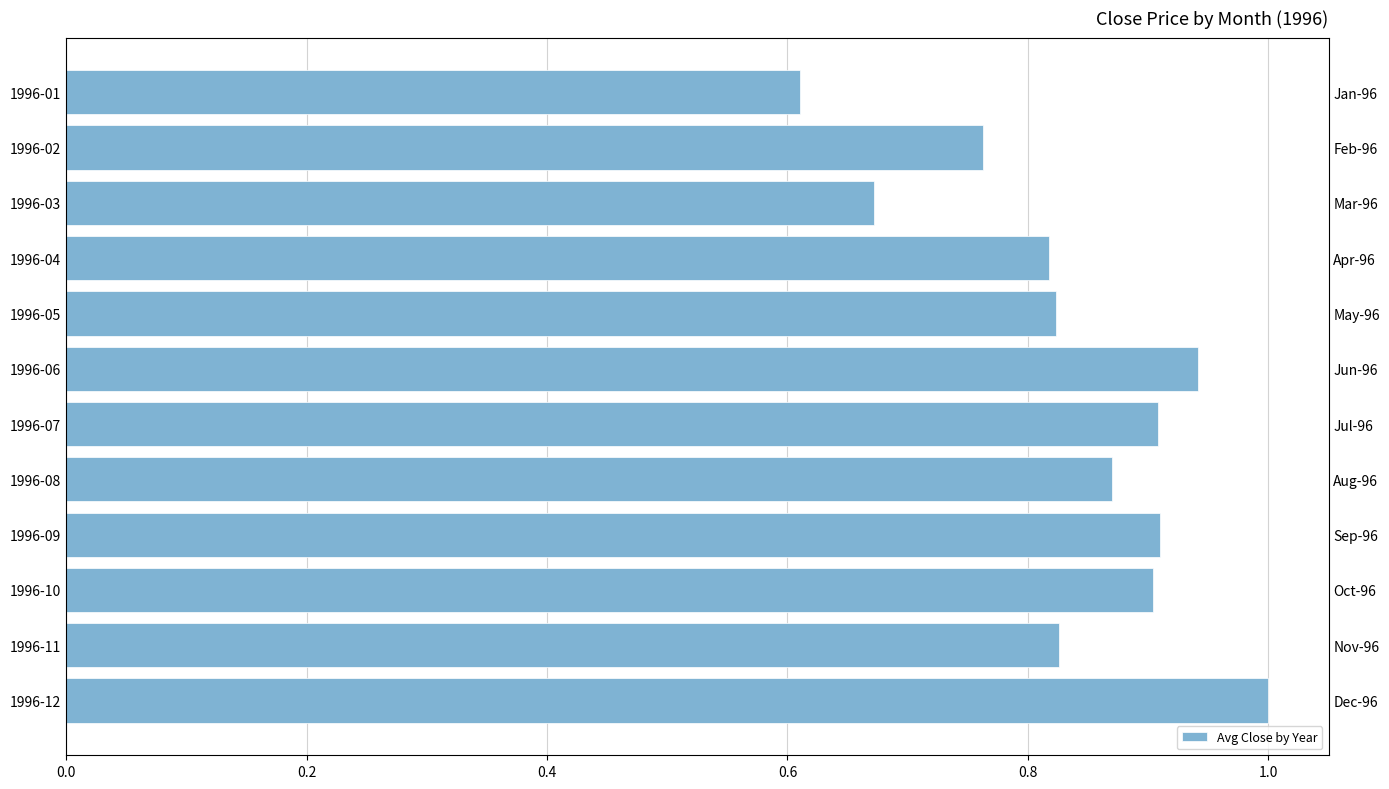

The value at 1996-08 is 0.9. True or false?

True